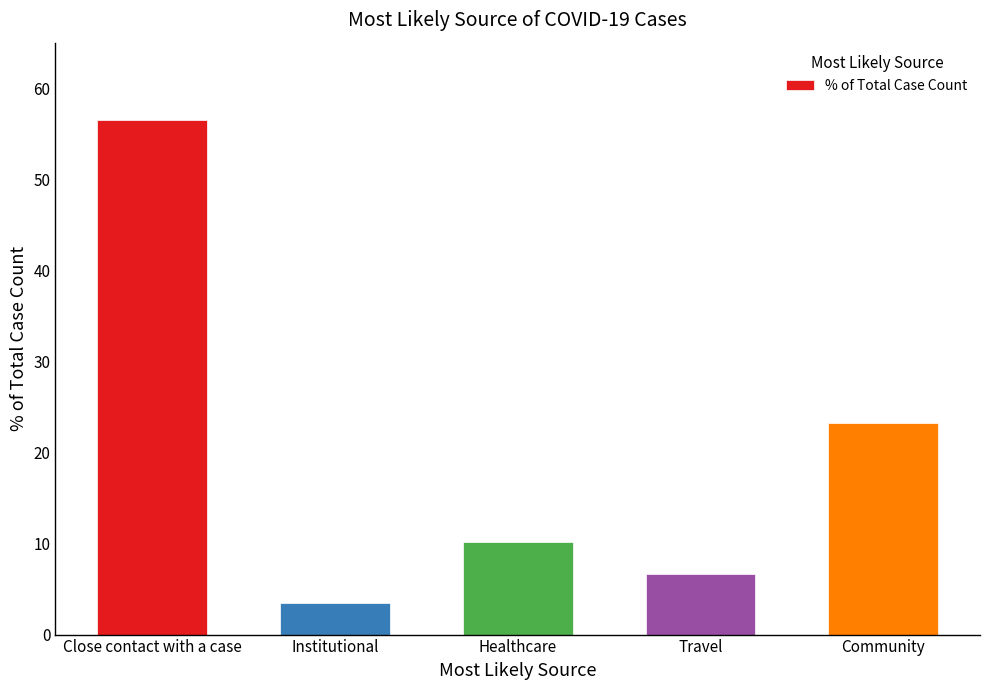

Reading right to left, list all the values displayed in this chart.

Community=23.2	Travel=6.7	Healthcare=10.2	Institutional=3.4	Close contact with a case=56.5